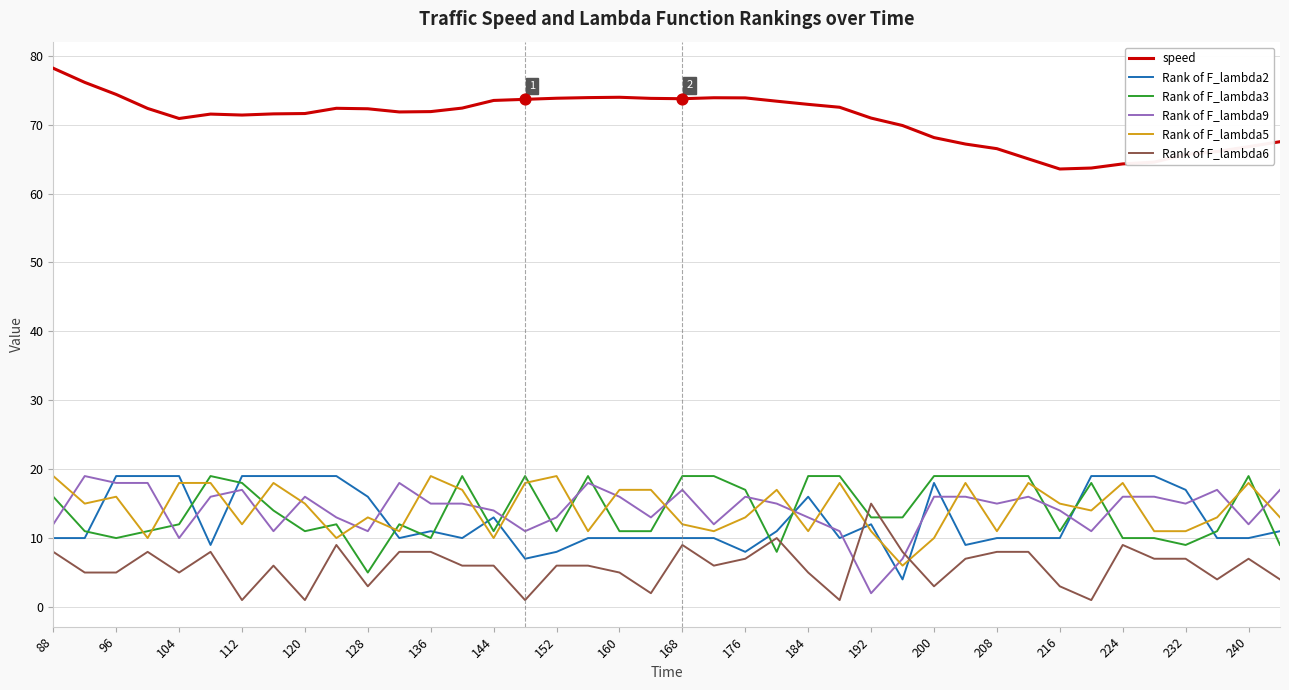

What is the minimum value for speed?

63.6